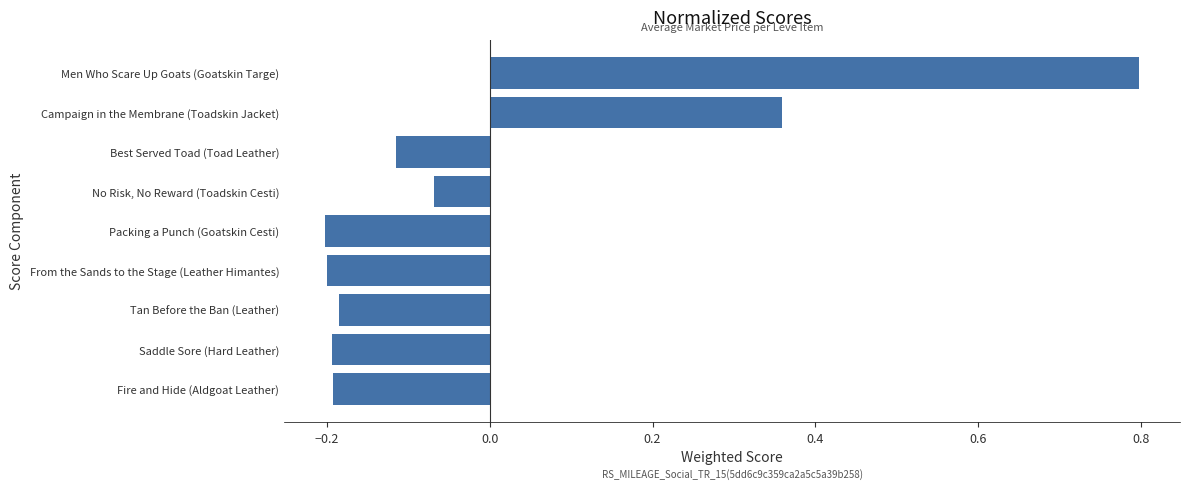

List the labels in order of value, smallest first.

Packing a Punch (Goatskin Cesti), From the Sands to the Stage (Leather Himantes), Saddle Sore (Hard Leather), Fire and Hide (Aldgoat Leather), Tan Before the Ban (Leather), Best Served Toad (Toad Leather), No Risk, No Reward (Toadskin Cesti), Campaign in the Membrane (Toadskin Jacket), Men Who Scare Up Goats (Goatskin Targe)